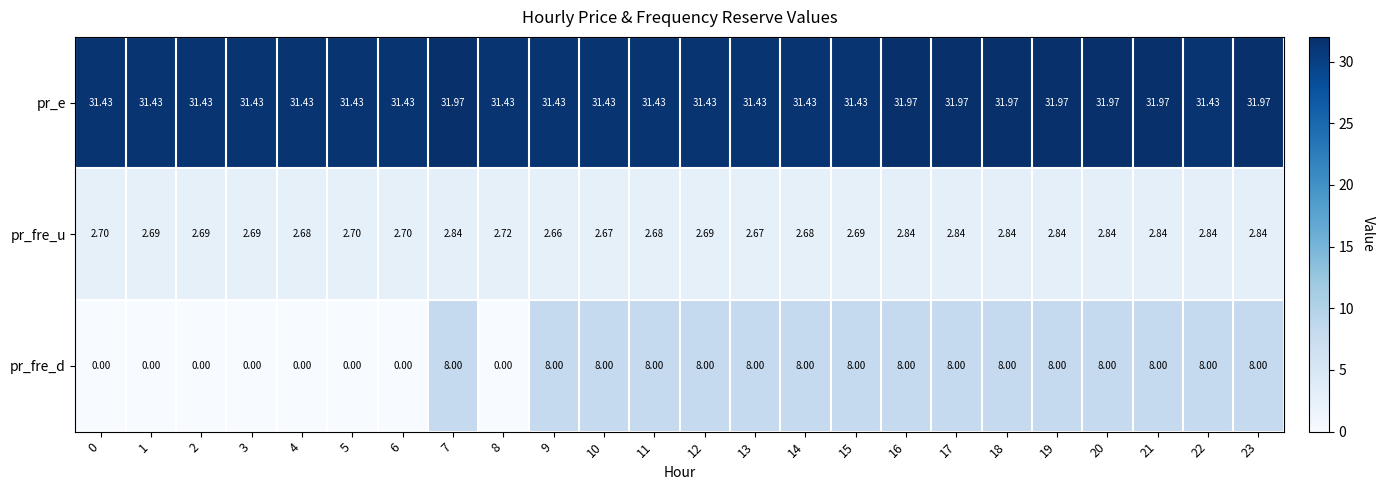

What is the difference between the highest and lowest values at 20?

29.1